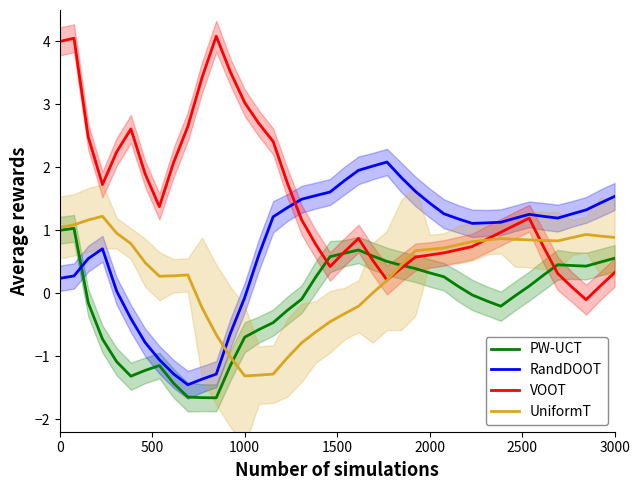

How many positive values does the UniformT series have?

28